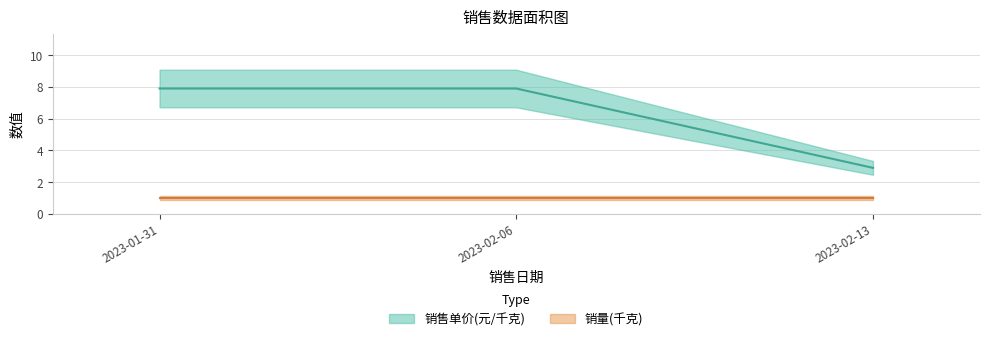

Reading left to right, extract all data points from this chart.

7.9	7.9	2.9